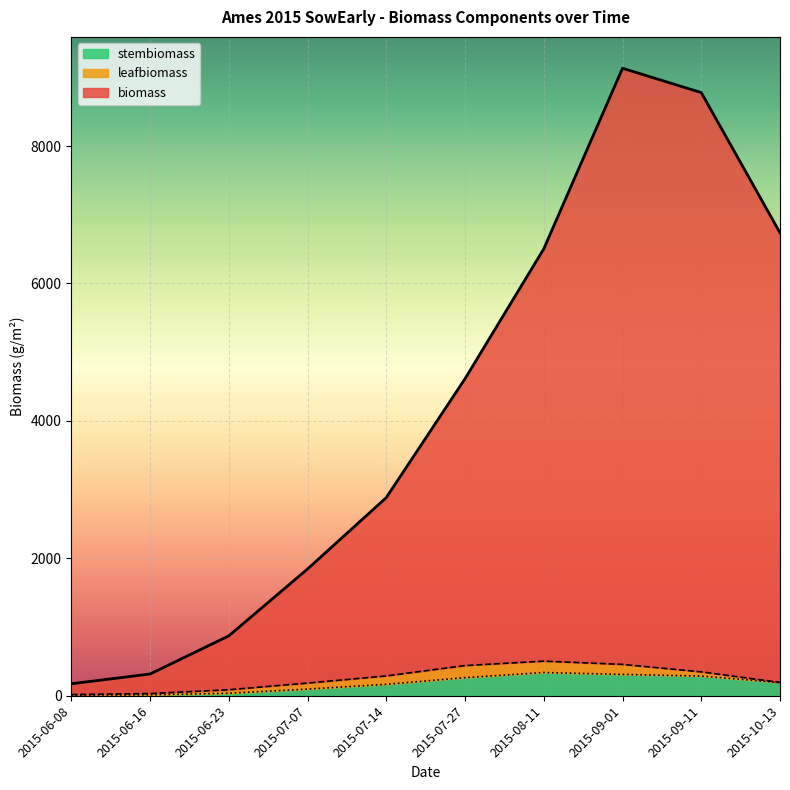

What is the difference between the highest and lowest values at 2015-10-13?

6545.8